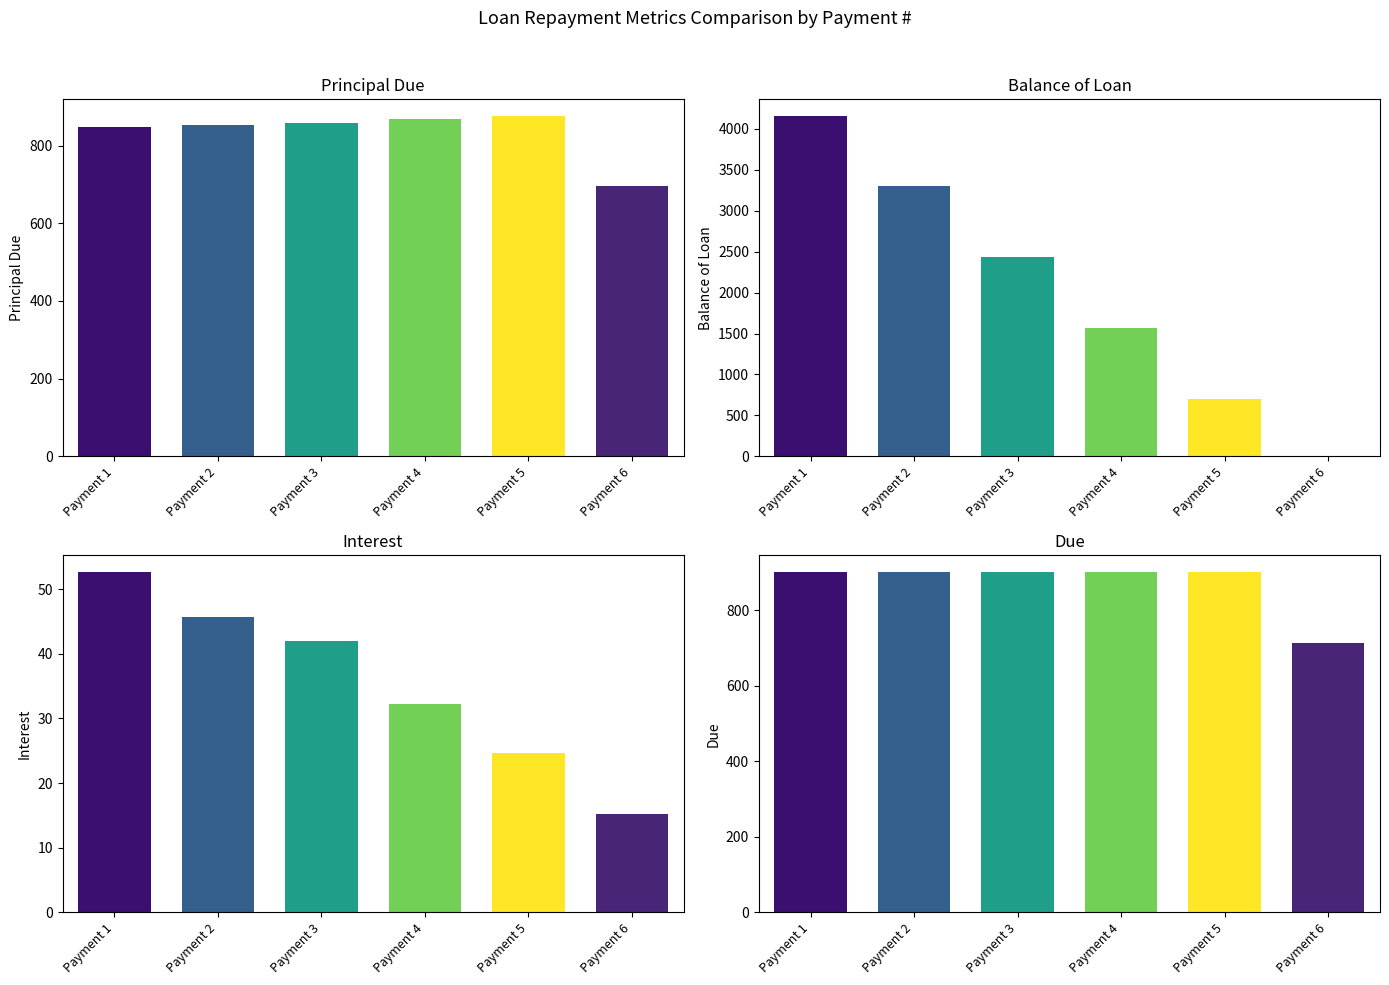

What is the minimum value for Due?

712.5